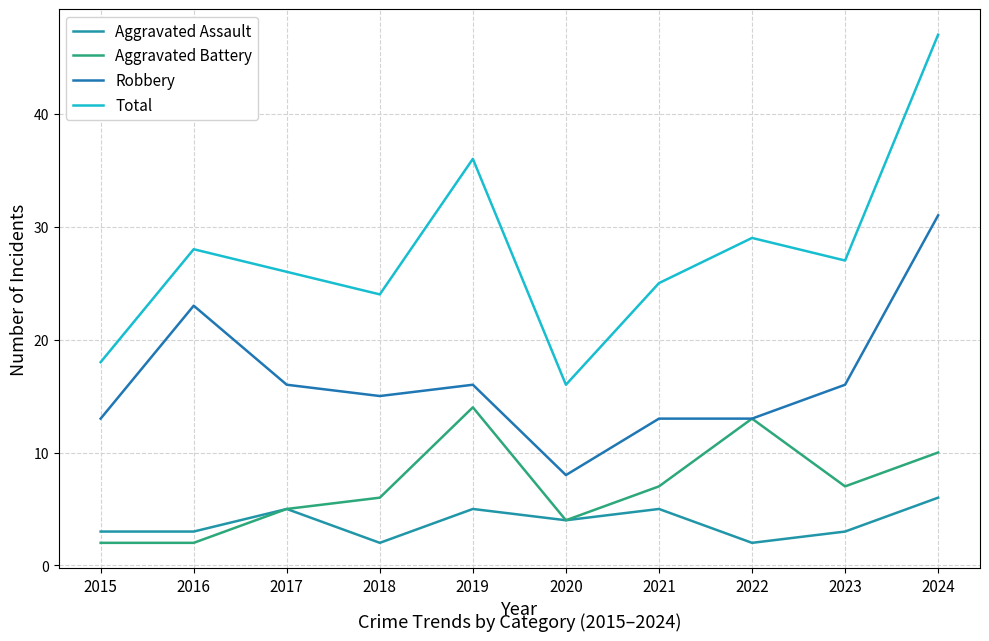

At which label does Aggravated Battery first exceed 7?

2019